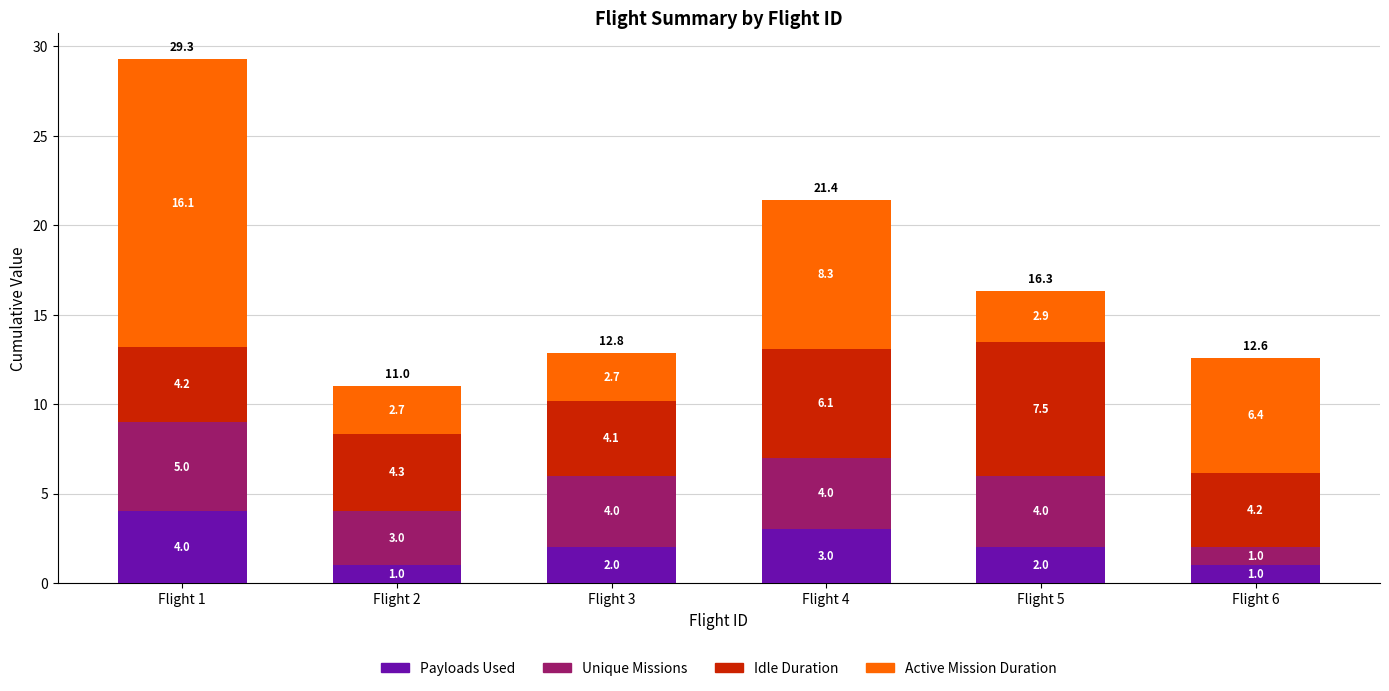

What is the total value across all series at Flight 2?

11.0